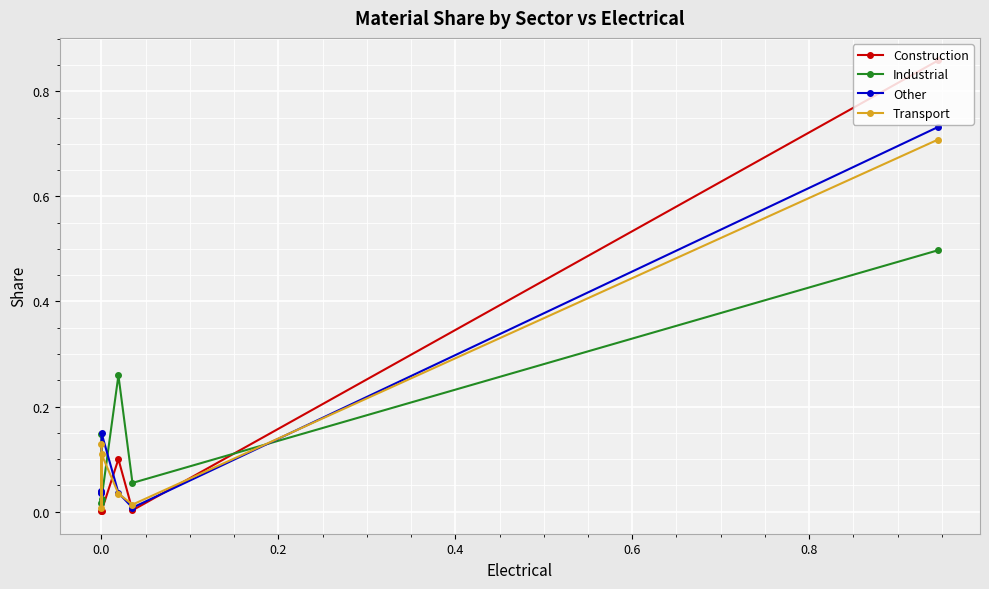

Which series has the largest total across all categories?

Transport